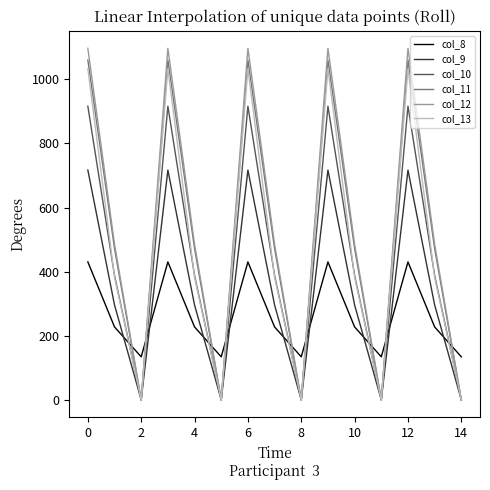

True or false: col_12 and col_8 intersect in this chart.

True